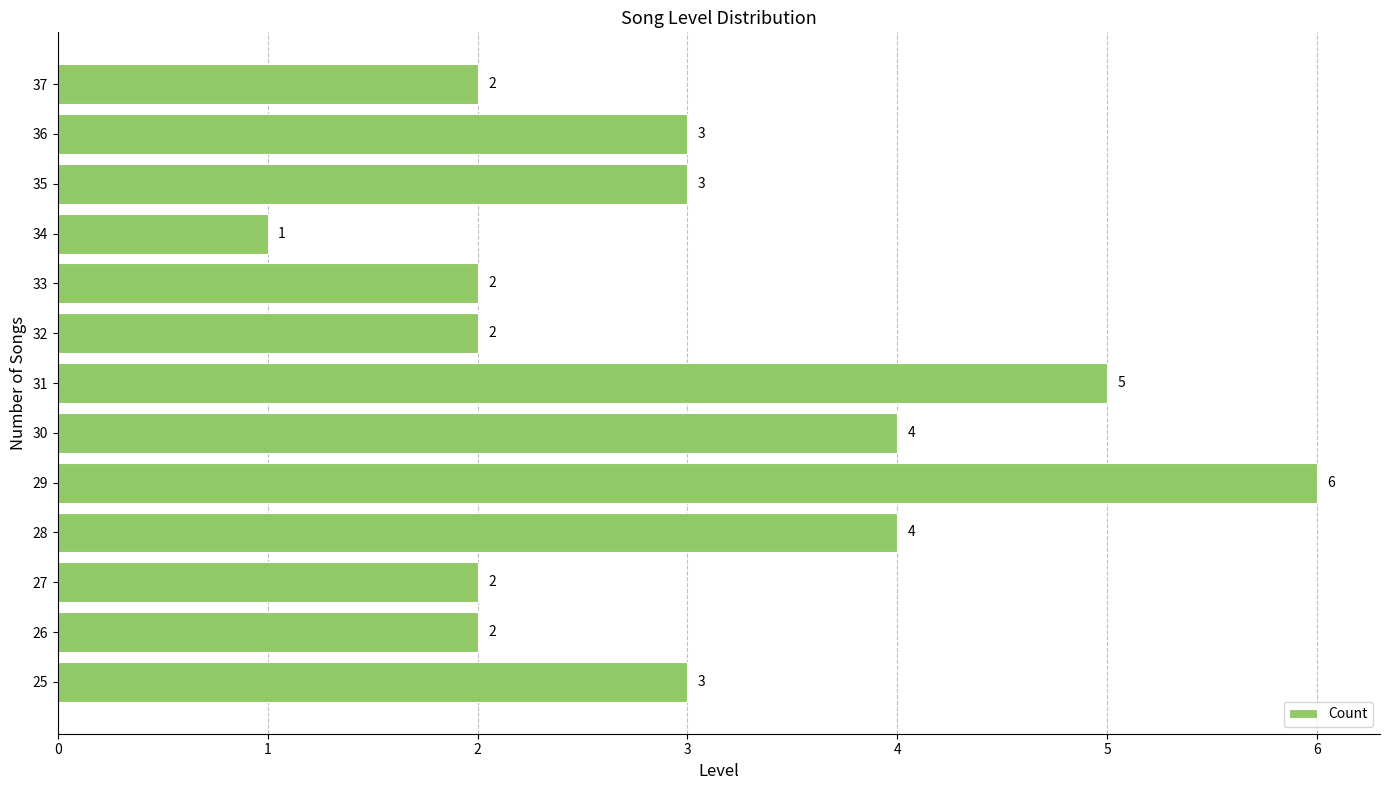

Reading top to bottom, extract all data points from this chart.

37=2	36=3	35=3	34=1	33=2	32=2	31=5	30=4	29=6	28=4	27=2	26=2	25=3